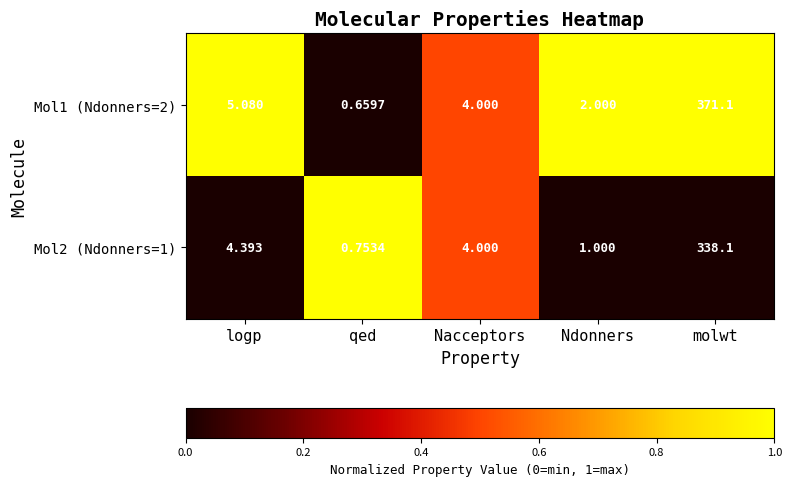

Which category has the lowest value in the Mol1 (Ndonners=2) series?

qed